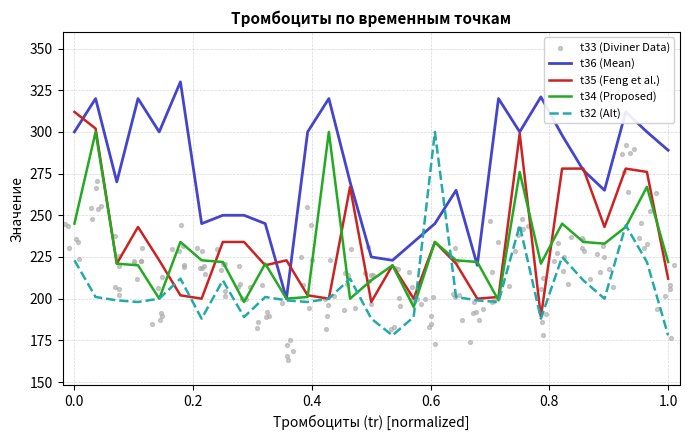

Which series has the largest Y range (max minus min)?

t36